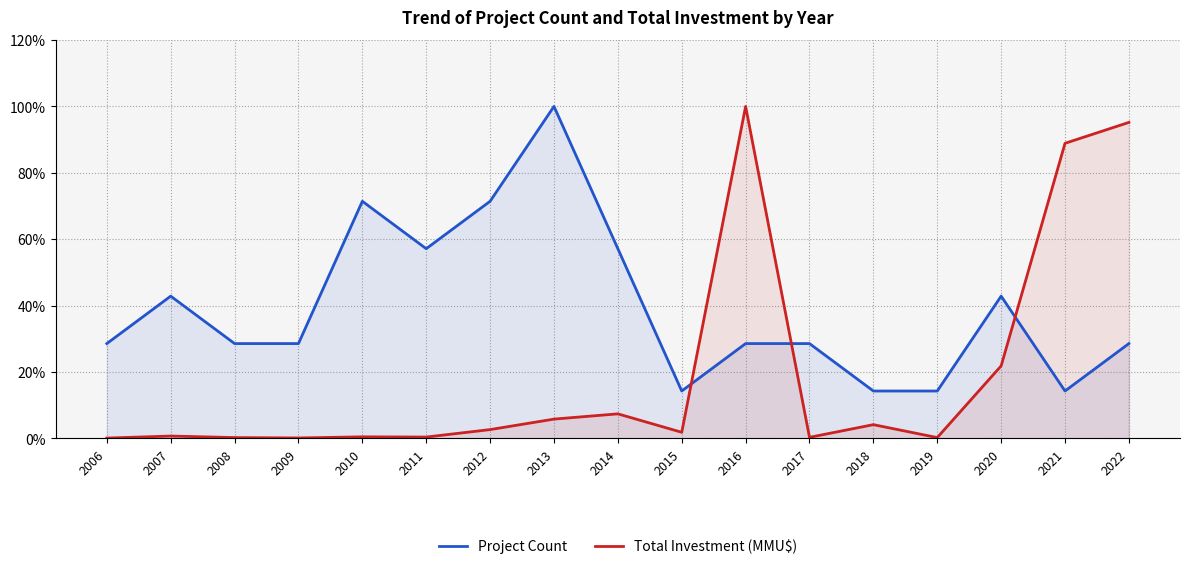

The Total Investment (MMU$) series shows 0.7 at 2010. True or false?

False